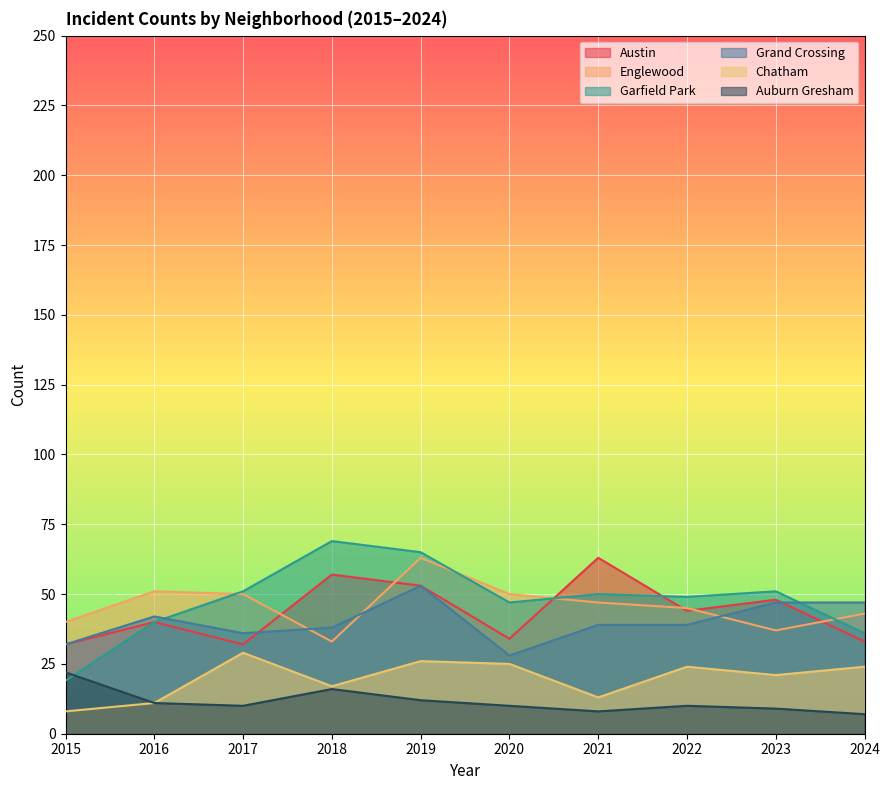

What is the value of the Auburn Gresham point at the 3rd from the left?

10